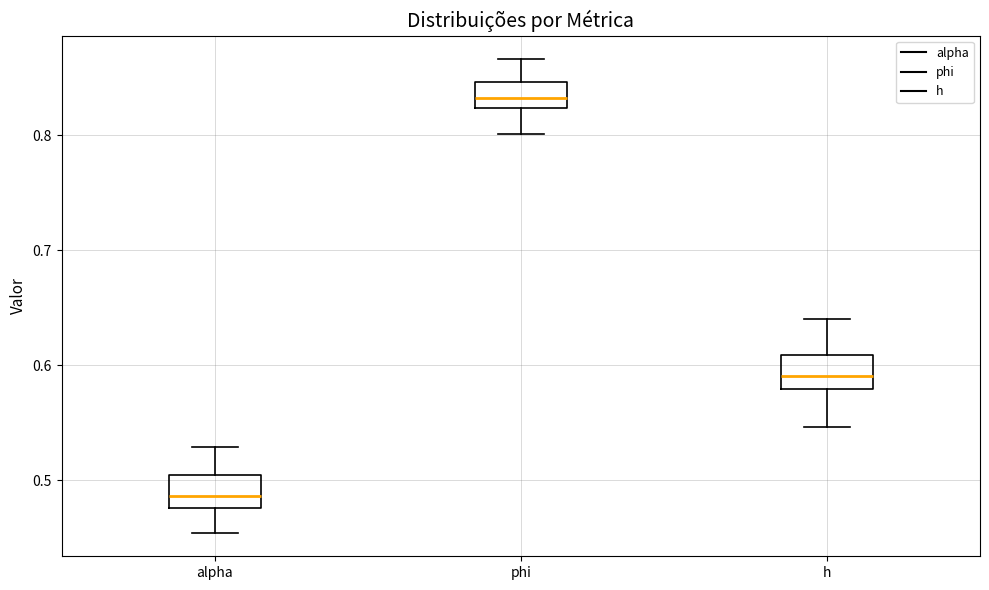

Where does the lower whisker of the box for phi end on the y-axis? The values are not printed on the chart, so give them approximately, as read against the axis.

0.80